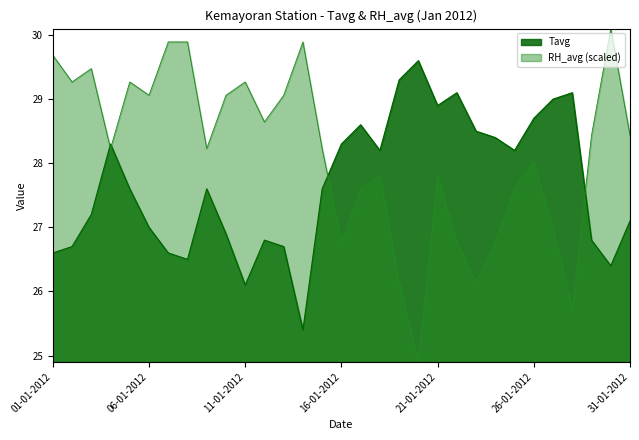

True or false: RH_avg has a value of 6.9 at 07-01-2012.

False